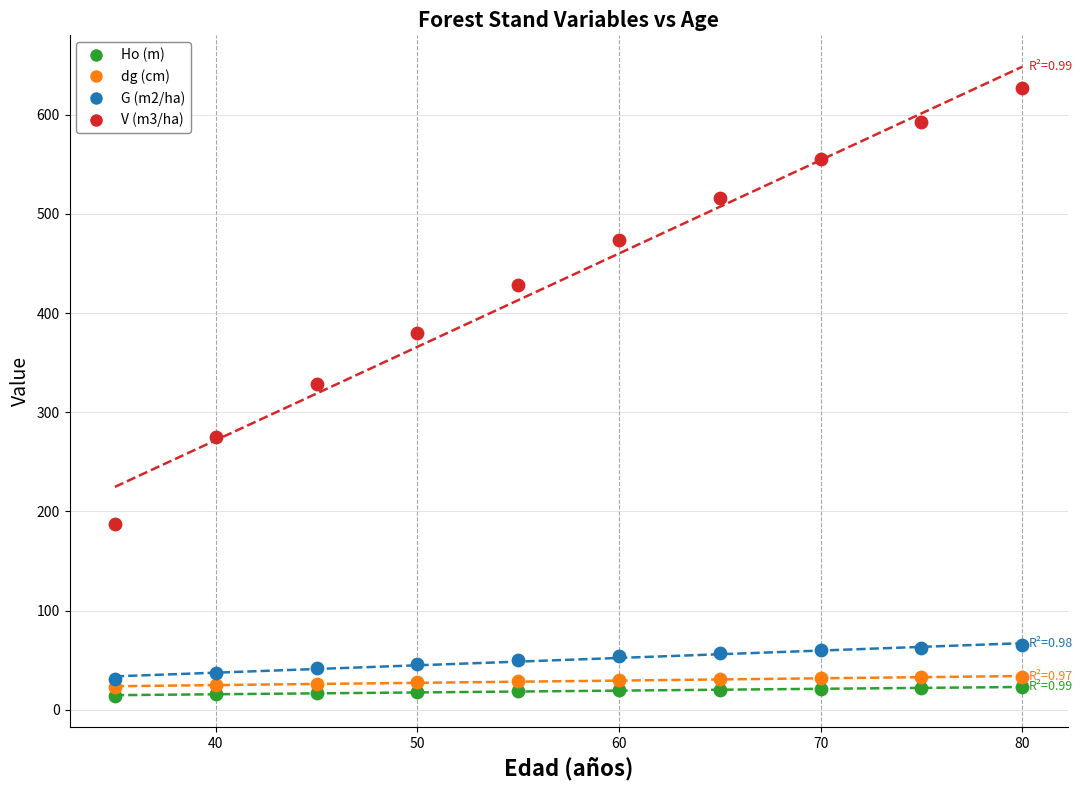

Across all series, what Y value is closest to 320?

328.9